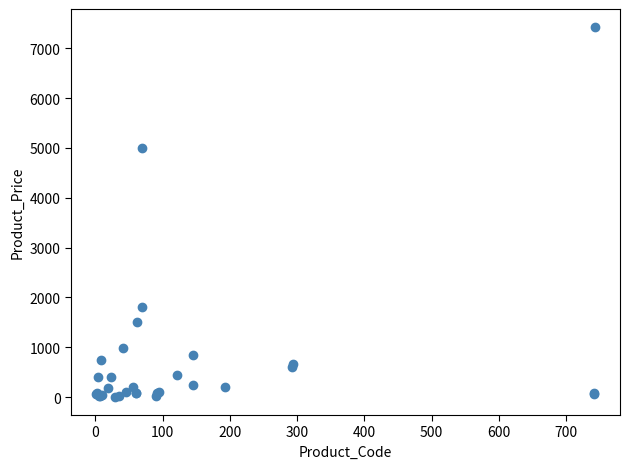

What Y value in the scatter plot is closest to 3714?

5000